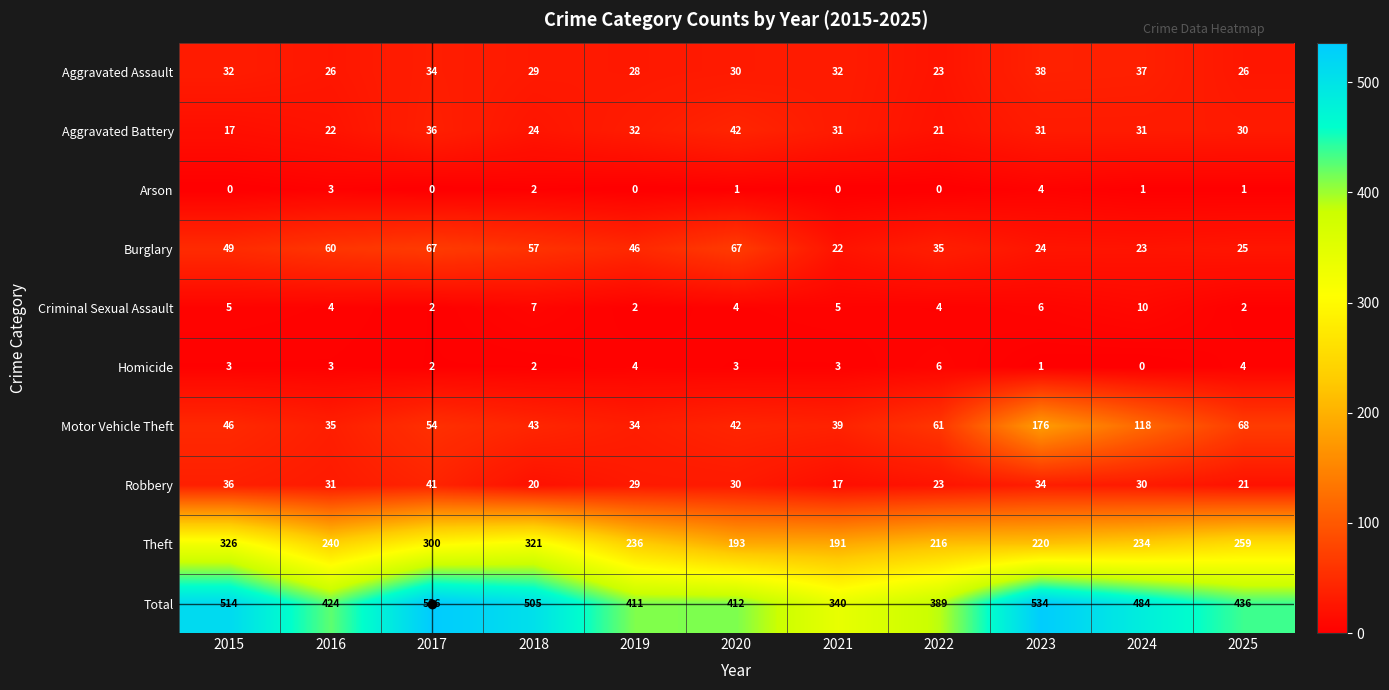

Rank the series at 2021 from highest to lowest value.

Total, Theft, Motor Vehicle Theft, Aggravated Assault, Aggravated Battery, Burglary, Robbery, Criminal Sexual Assault, Homicide, Arson